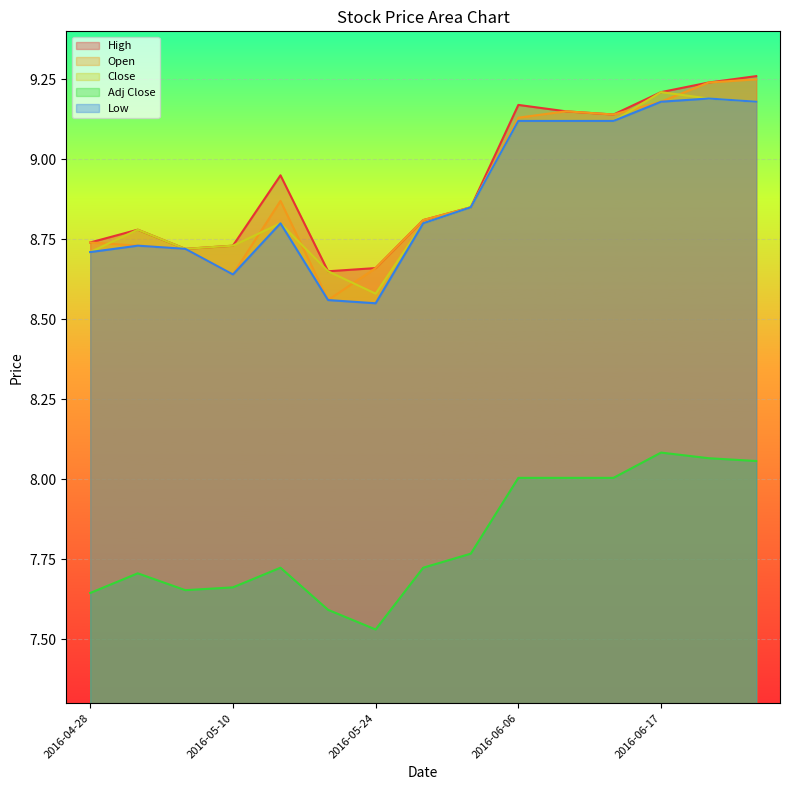

Reading right to left, extract all data points from this chart.

High: 9.3	9.2	9.2	9.1	9.2	9.2	8.8	8.8	8.7	8.7	8.9	8.7	8.7	8.8	8.7
Open: 9.2	9.2	9.2	9.1	9.2	9.1	8.8	8.8	8.7	8.6	8.9	8.6	8.7	8.7	8.7
Close: 9.2	9.2	9.2	9.1	9.1	9.1	8.8	8.8	8.6	8.7	8.8	8.7	8.7	8.8	8.7
Adj Close: 8.1	8.1	8.1	8.0	8.0	8.0	7.8	7.7	7.5	7.6	7.7	7.7	7.7	7.7	7.6
Low: 9.2	9.2	9.2	9.1	9.1	9.1	8.8	8.8	8.6	8.6	8.8	8.6	8.7	8.7	8.7